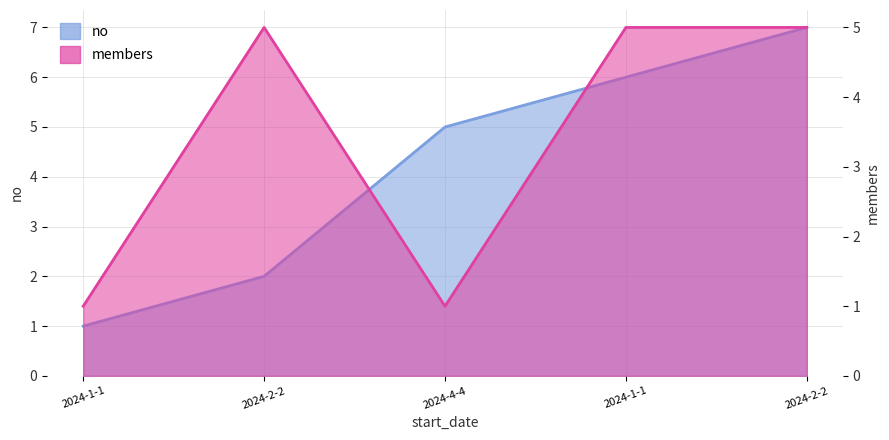

Is it true that no equals 3 at 2024-2-2?

False